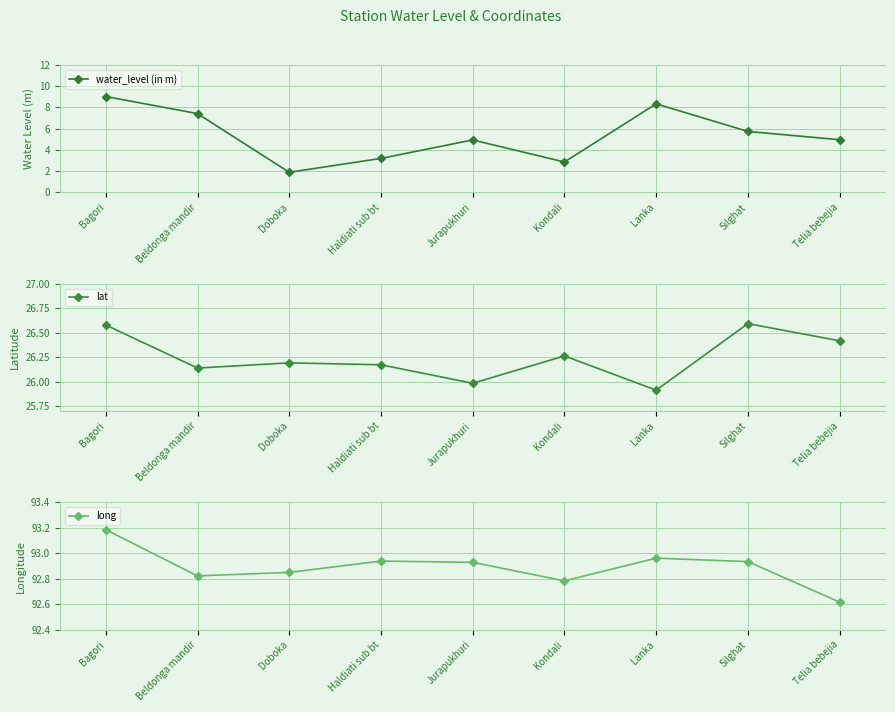

What is the label of the 4th point from the right?

Kondali